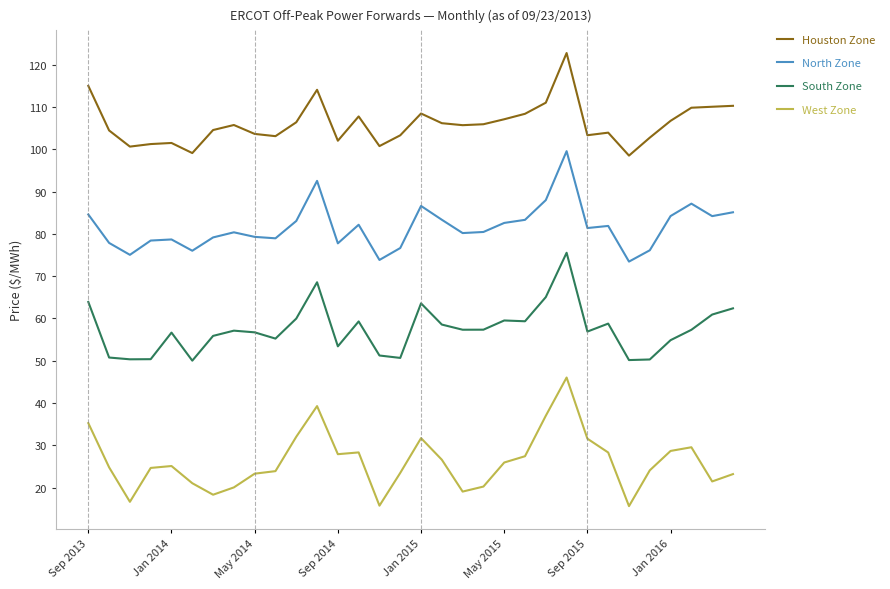

List the series in order of their overall mean, lowest first.

West Zone, South Zone, North Zone, Houston Zone